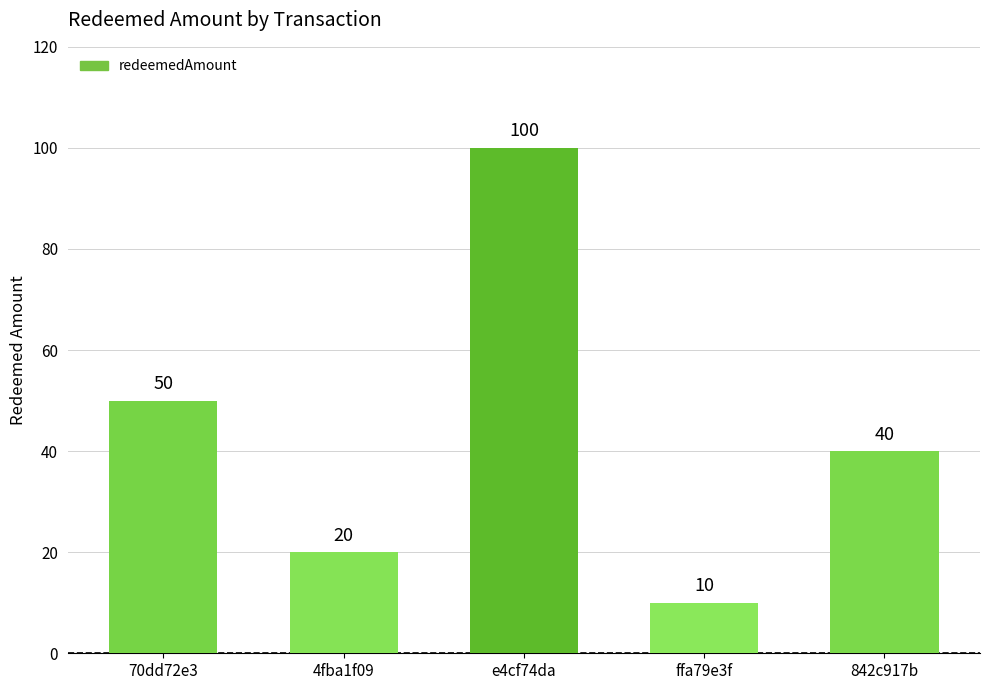

Approximately how many times larger is the value at 842c917b compared to 4fba1f09?

2.0